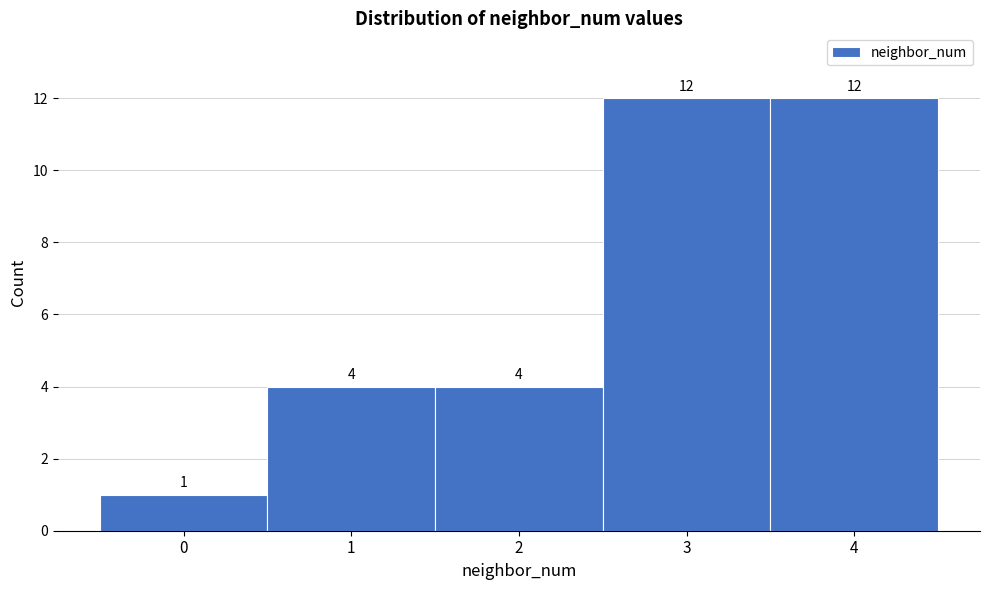

What is the height of the bar covering 0.5 to 1.5 on the x-axis?

4